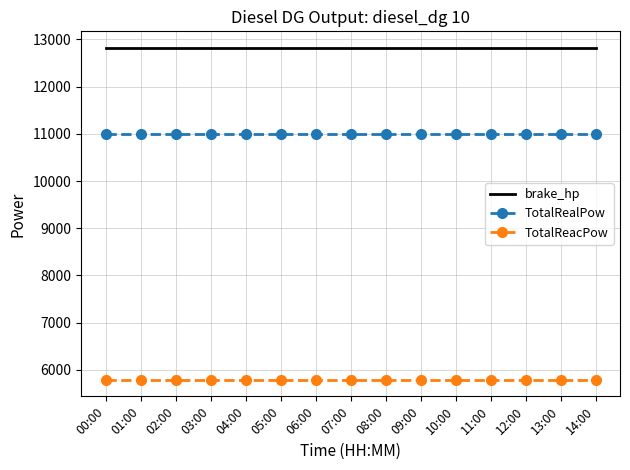

The TotalRealPow series shows 6554.8 at 07:00. True or false?

False